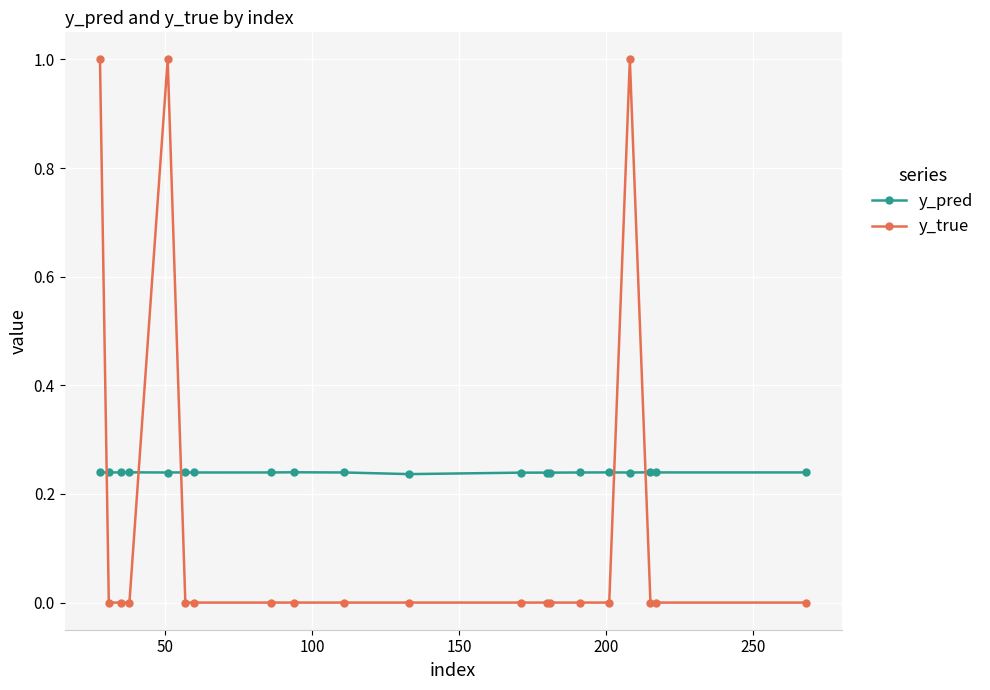

Is this an area chart (filled region under the line)?

No